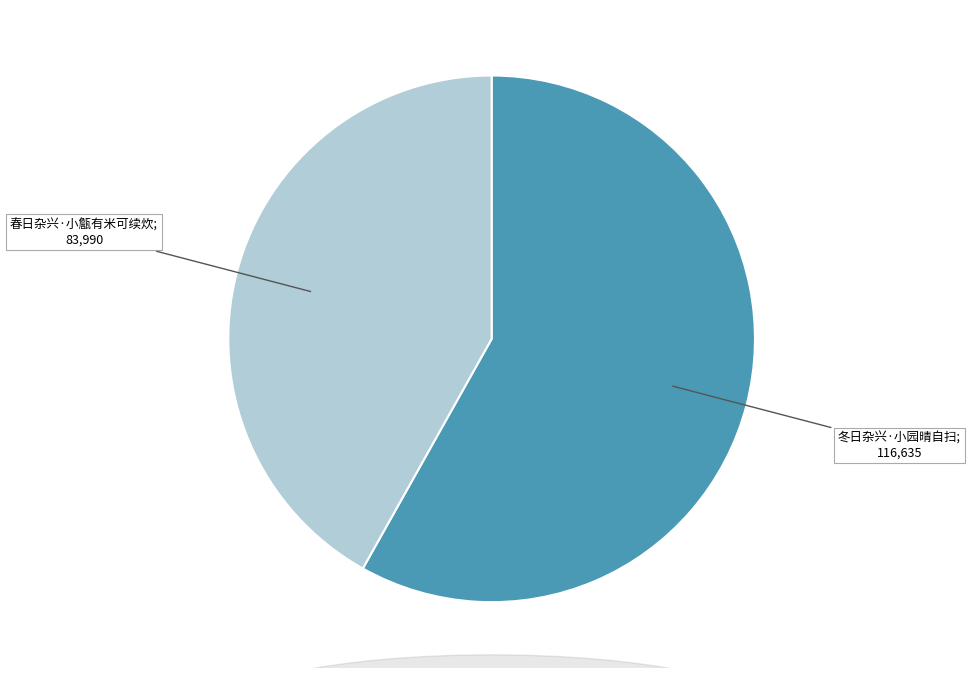

How many slices are in this pie chart?

2